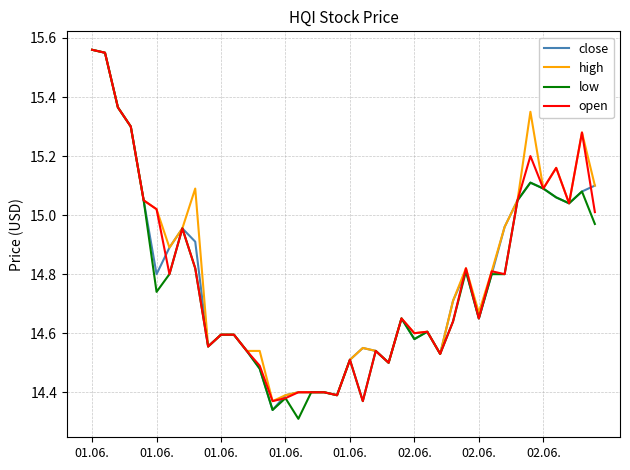

What are all the series names shown in the legend?

close, high, low, open